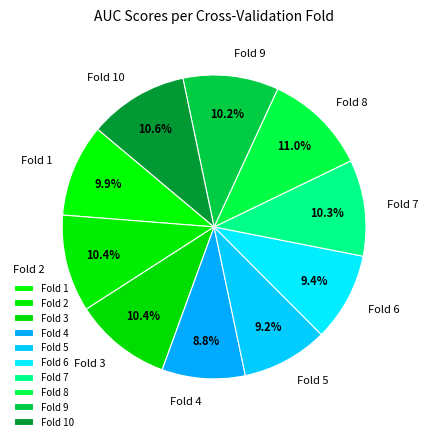

Combined, do Fold 4 and Fold 7 account for over 50%?

No